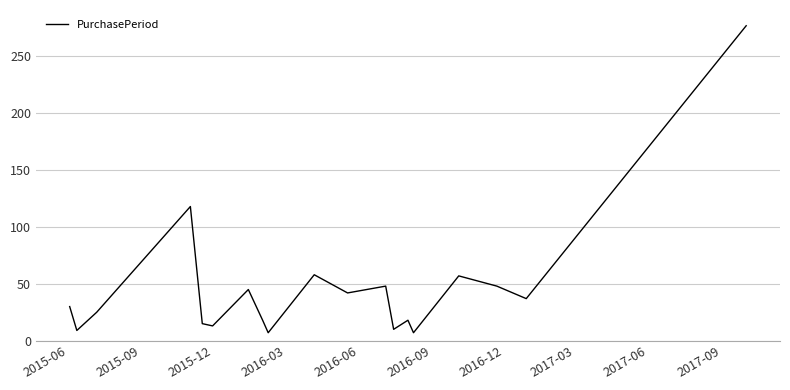

What is the greatest value displayed?

277